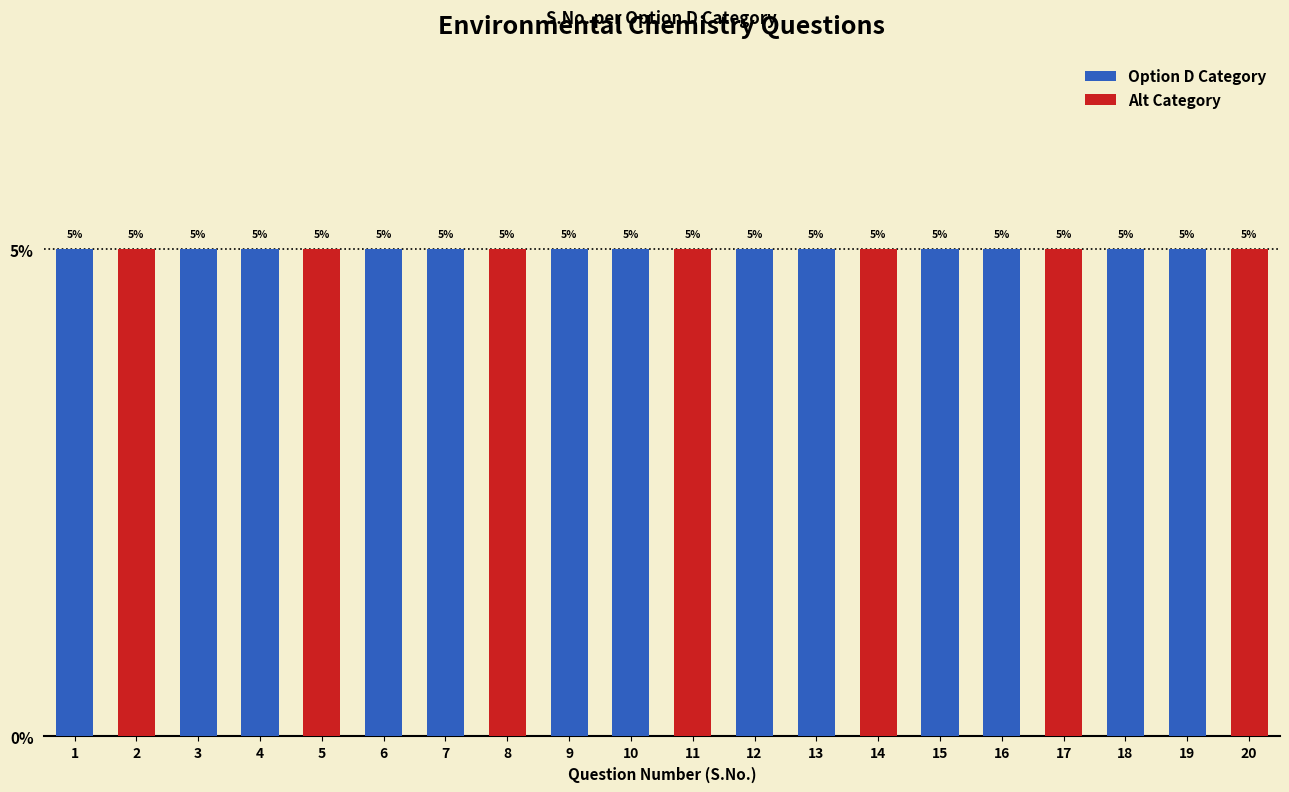

How many bars are there in total?

20